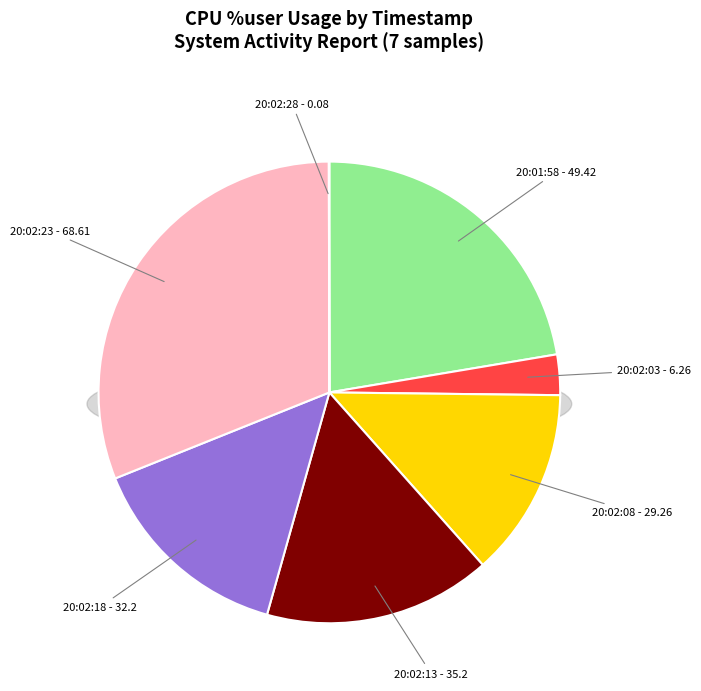

To the nearest percent, what is the difference between the 20:02:03 and 20:02:18 slice percentages?

12%